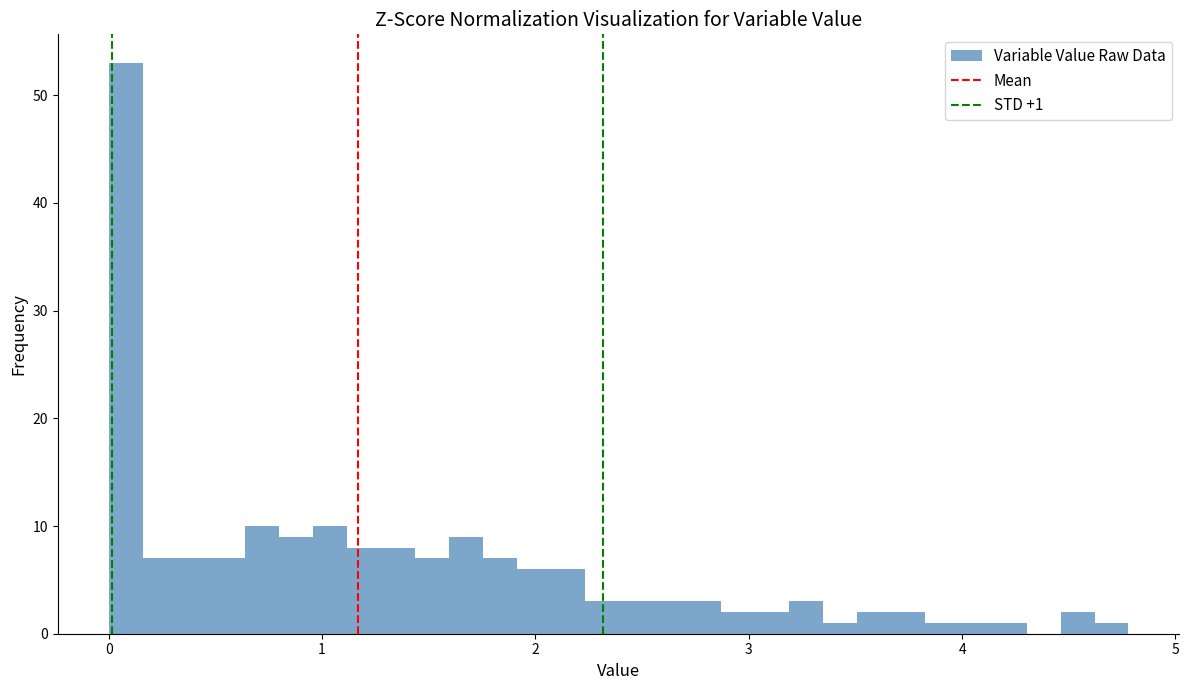

Around what value on the x-axis is the tallest bar? Give the approximate position of its centre, as read against the axis.

0.1